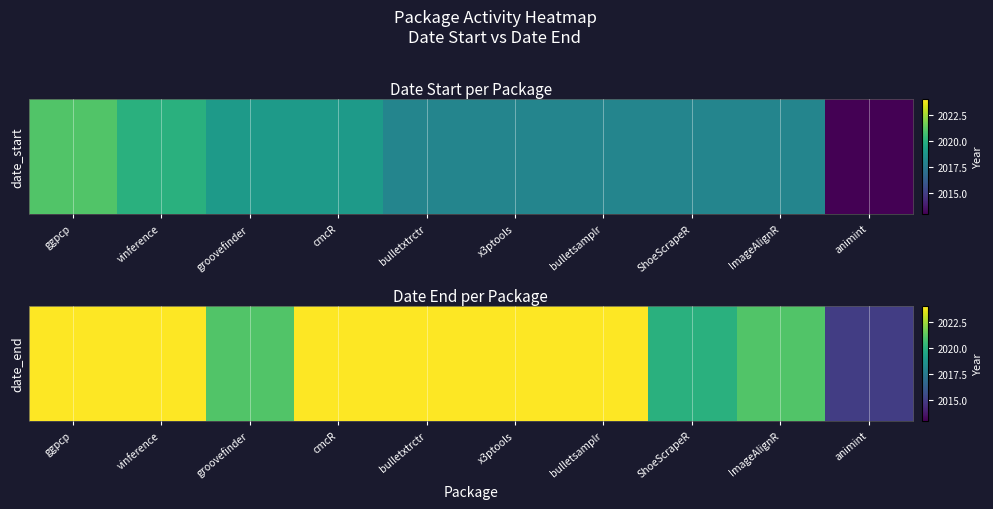

How many categories are shown in the chart?

10